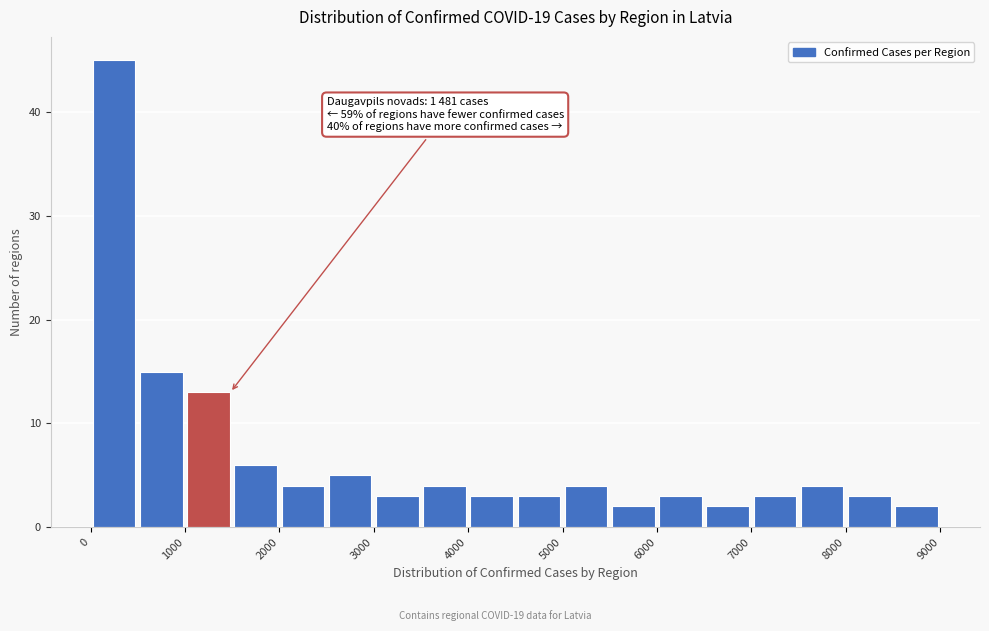

Which range on the x-axis has the tallest bar?

0 to 500